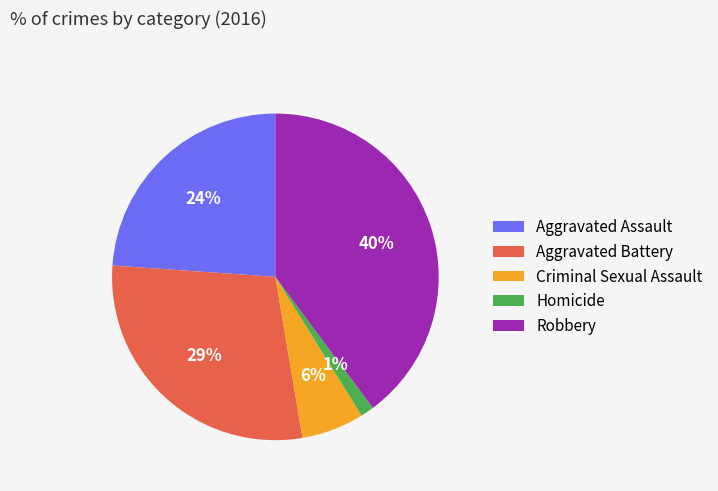

Which has a higher value, Criminal Sexual Assault or Robbery?

Robbery